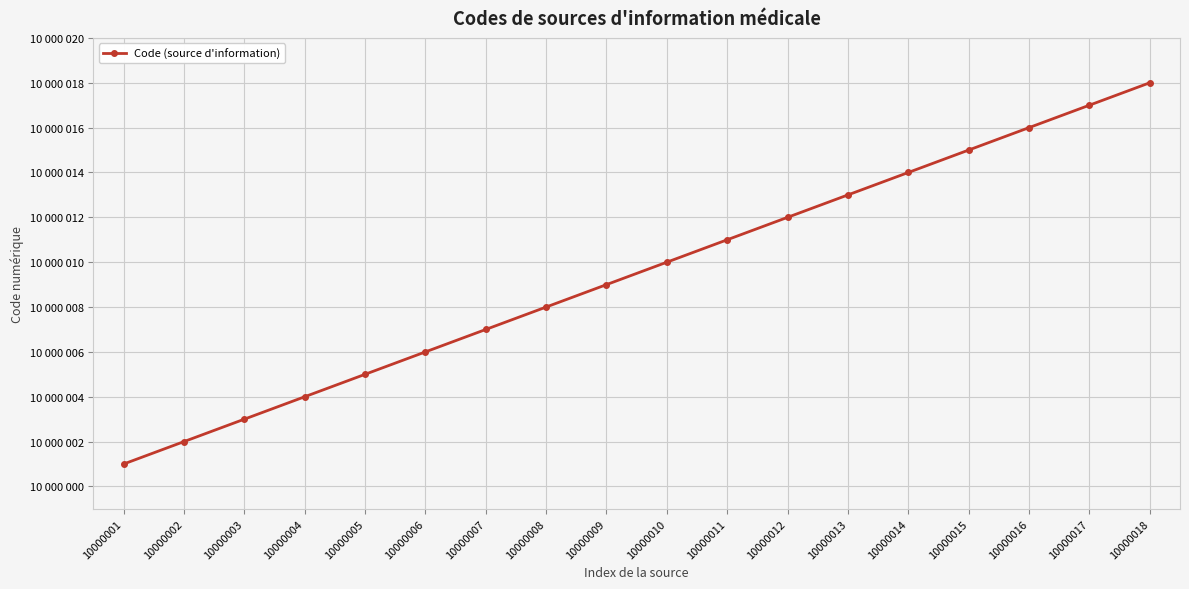

How many values exceed 10000010?

8